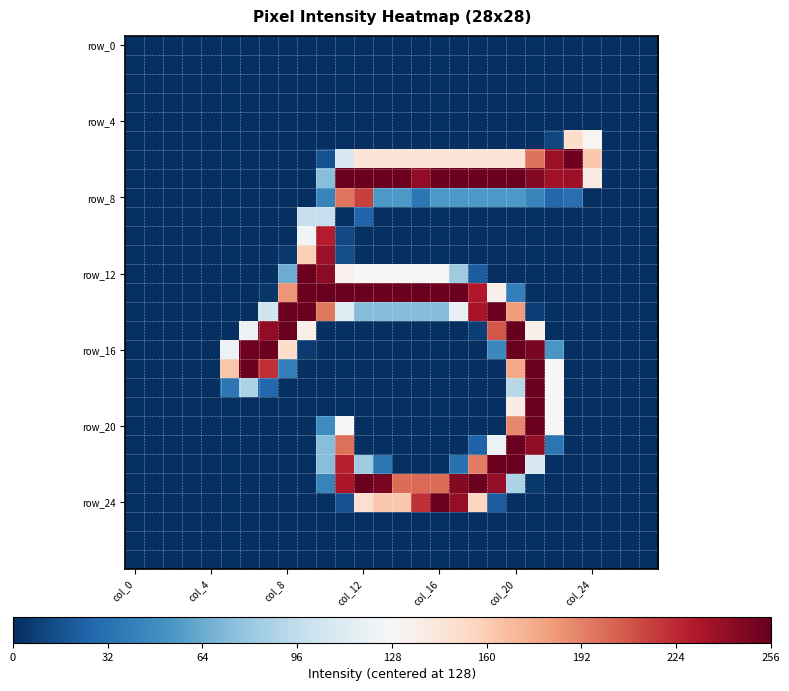

At which category does the chart reach its minimum across all series?

col_0